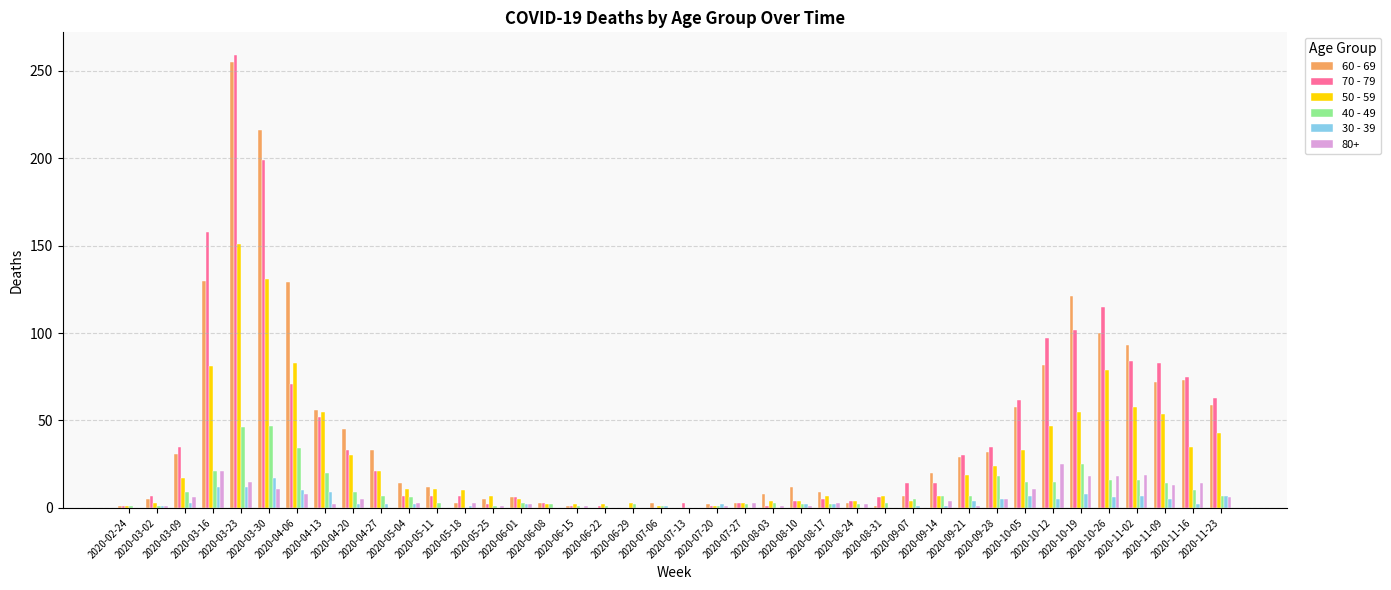

What is the greatest value displayed?

259